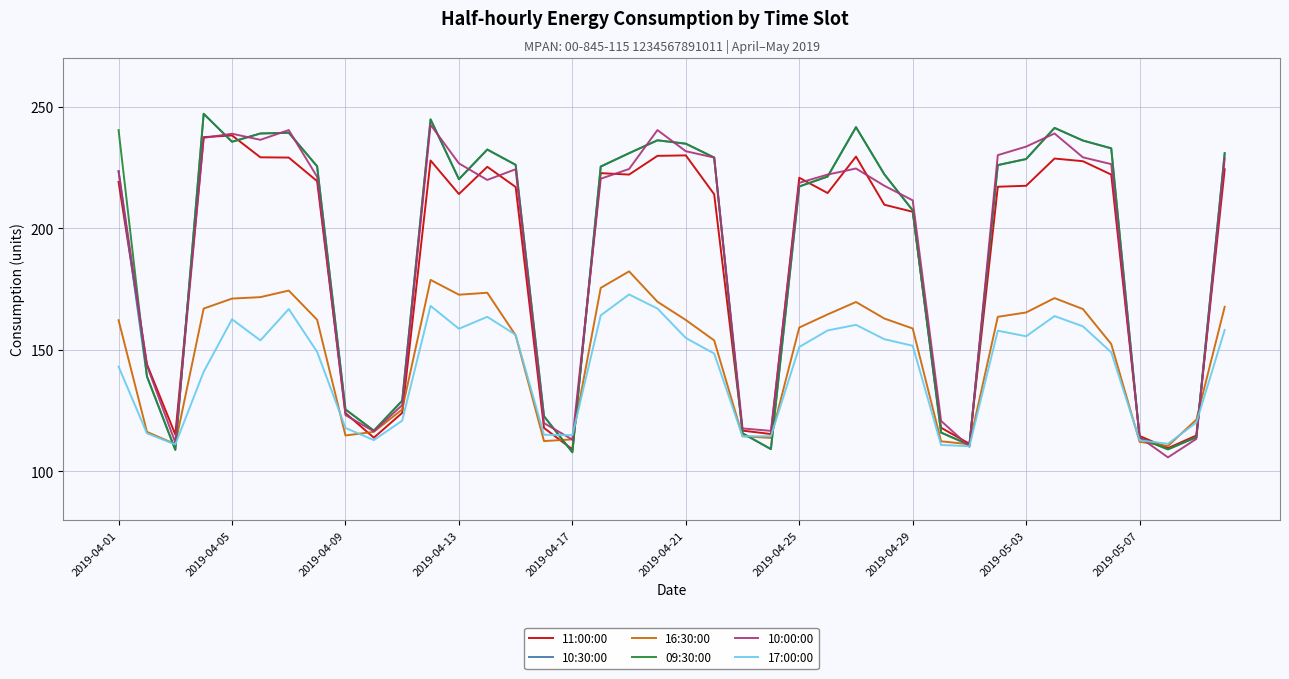

What is the lowest value of the 09:30:00 series?

107.9